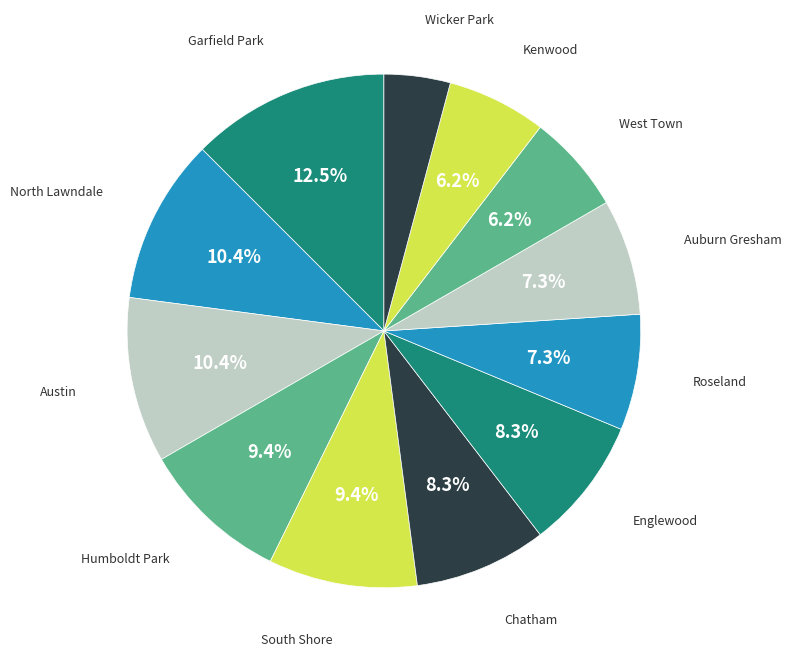

Combined, what portion of the pie is North Lawndale and South Shore?

19.8%